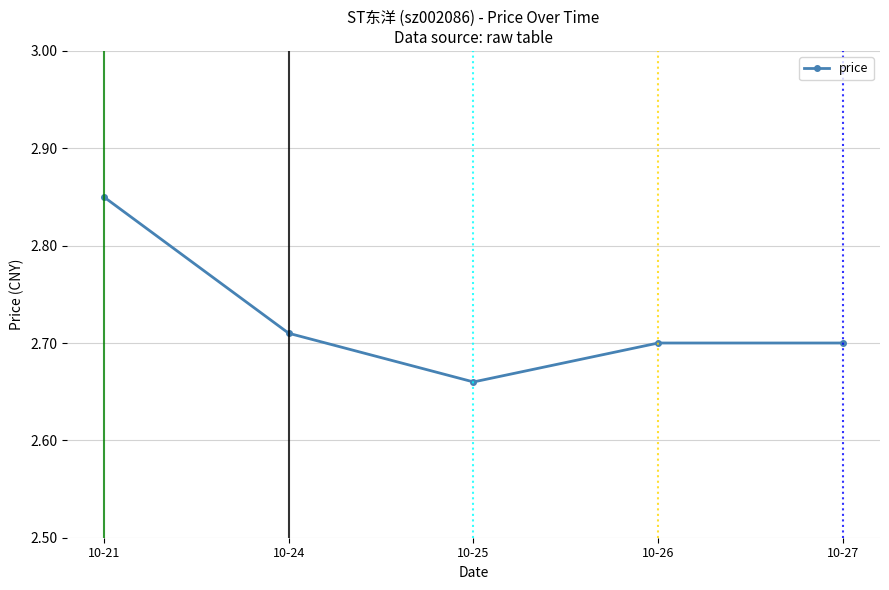

What is the sum of all values?

13.6